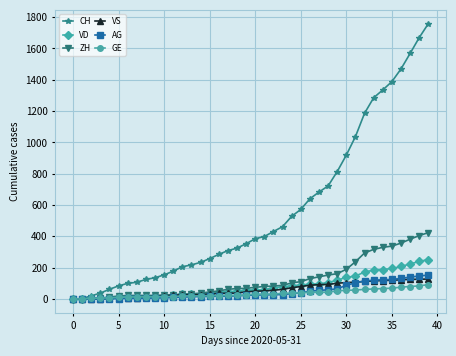

Which series has the widest spread of values?

CH